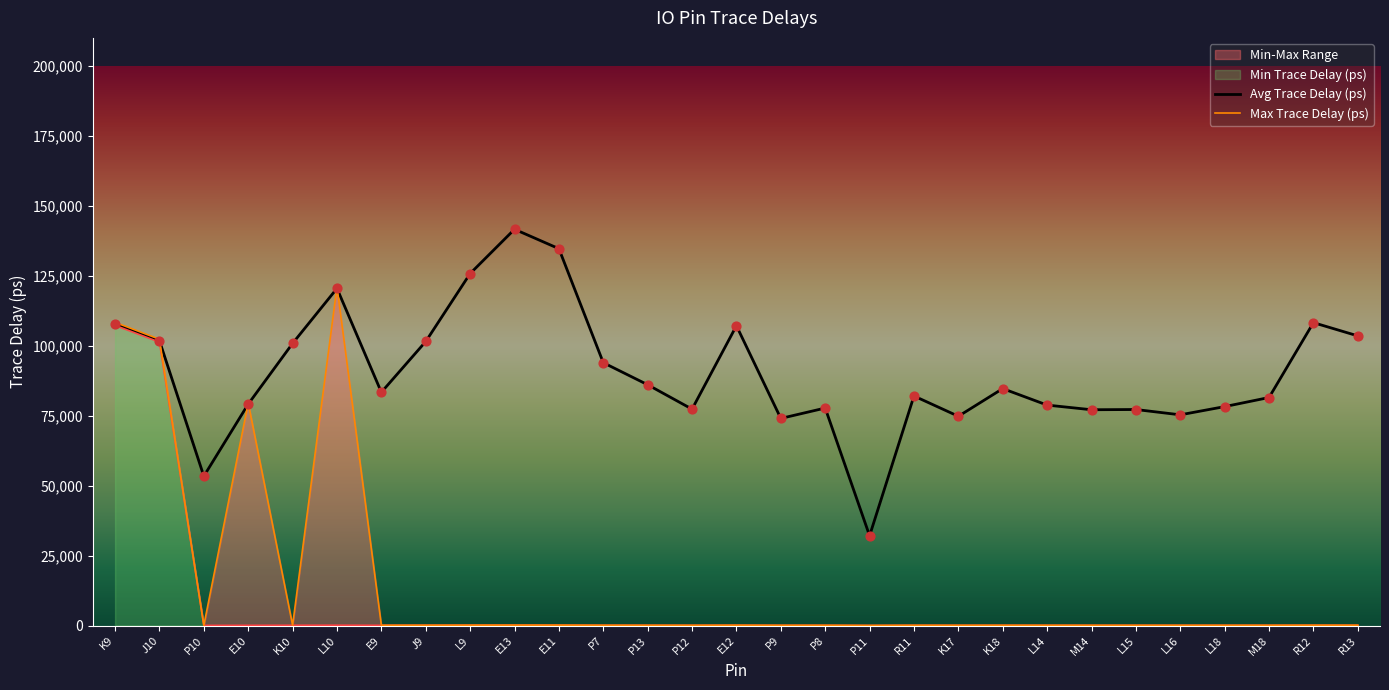

Which series reaches the maximum Y coordinate?

Avg Trace Delay (ps)